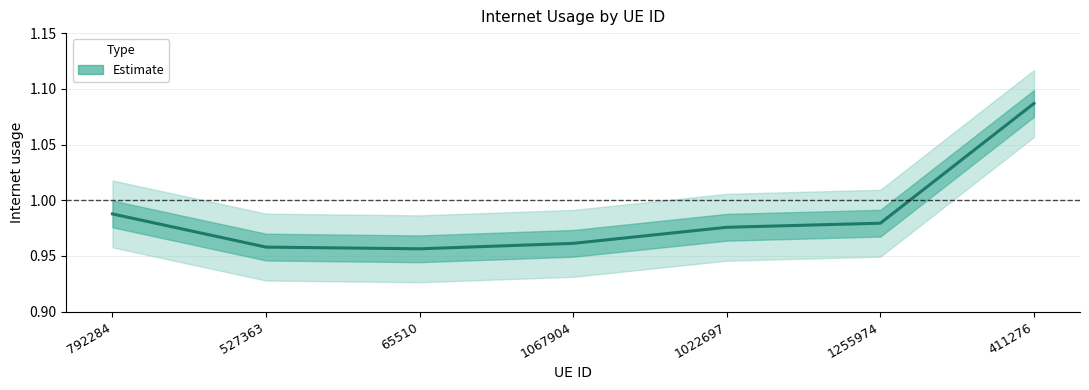

At which category does the data reach its first local valley?

65510